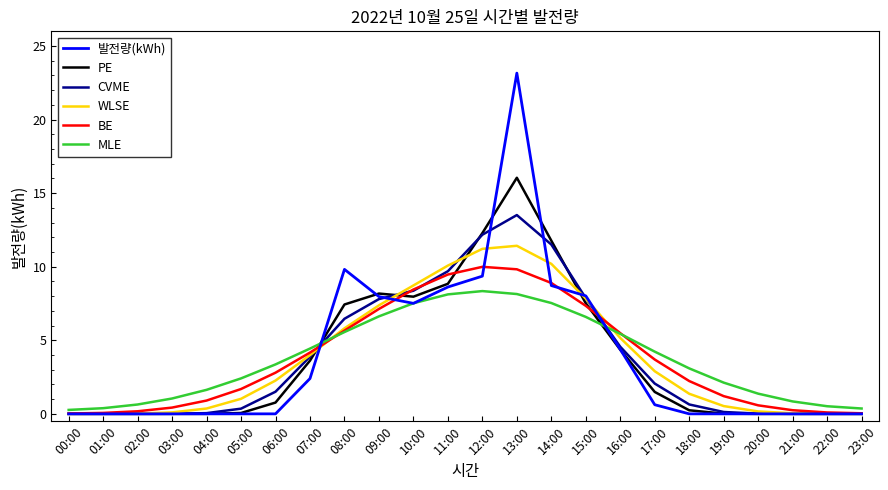

What is the difference between the PE values at 13:00 and 12:00?

3.8